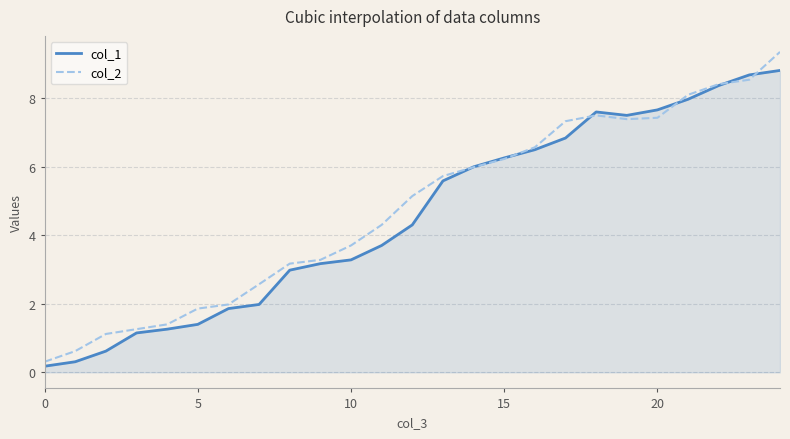

Which series has the widest spread of values?

col_2